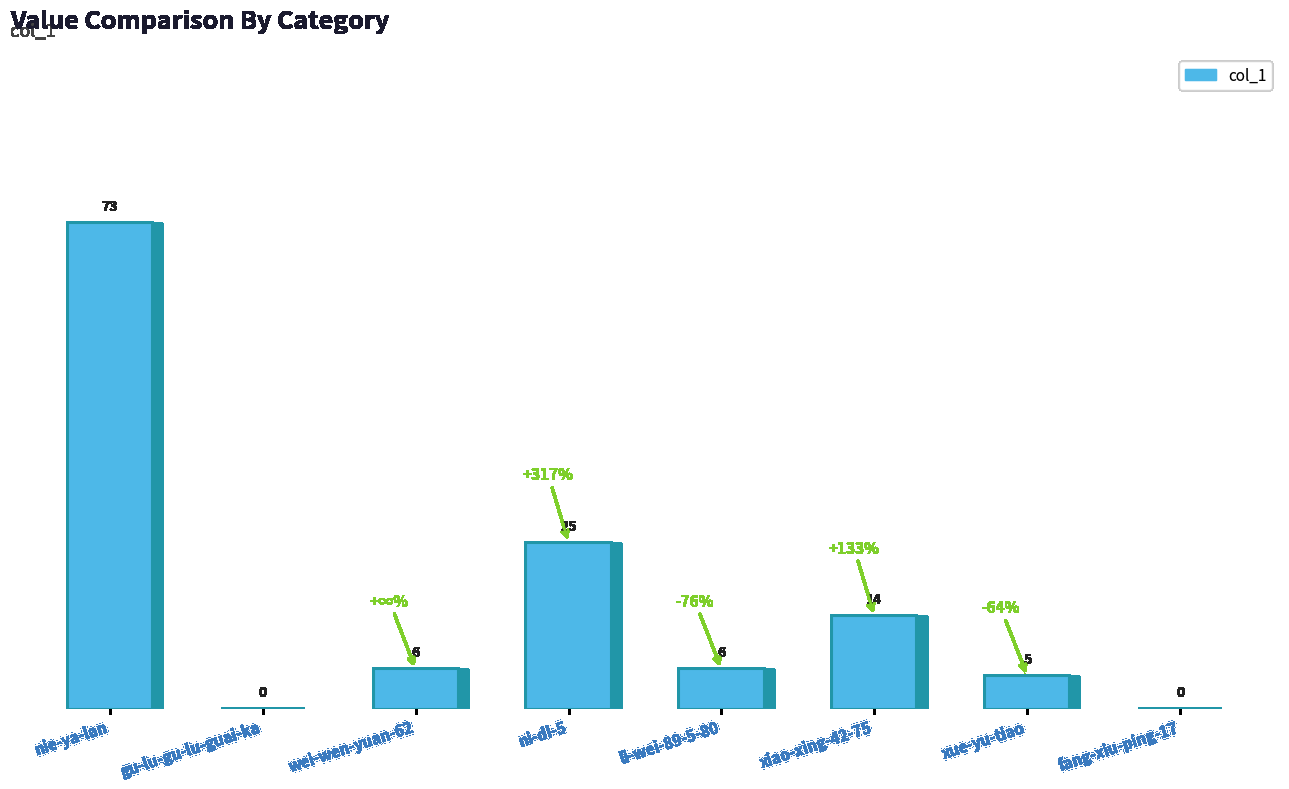

What is the sum of the values at wei-wen-yuan-62 and nie-ya-lan?

79